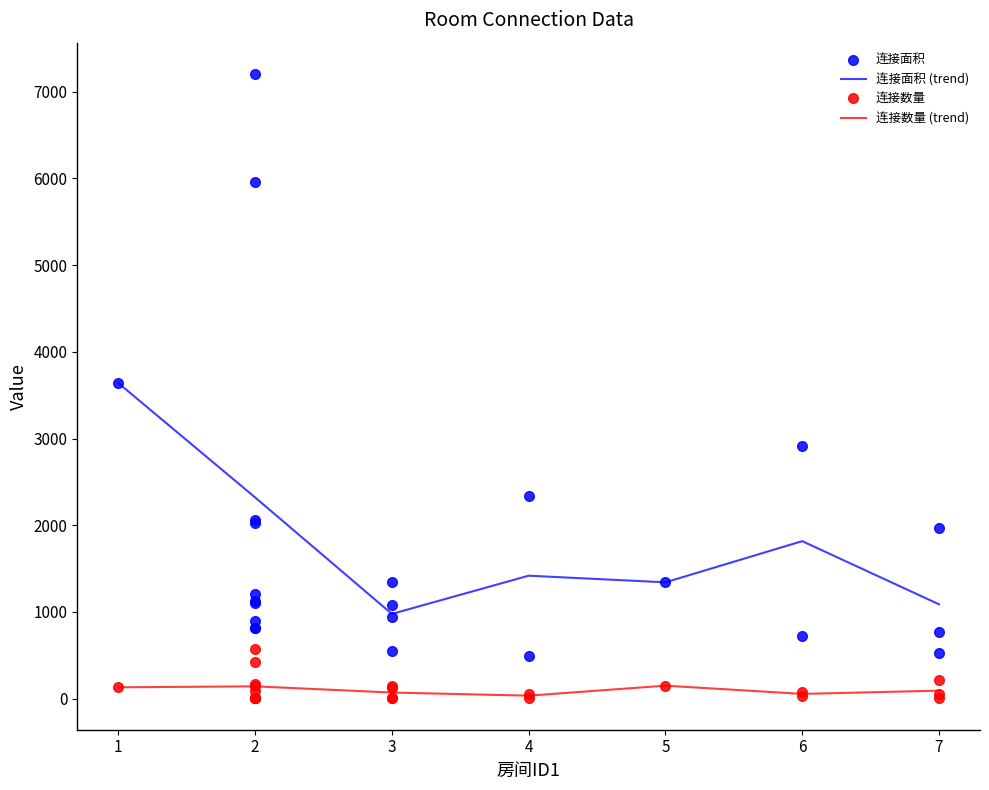

The 连接面积 series shows 3640 at 1. True or false?

True